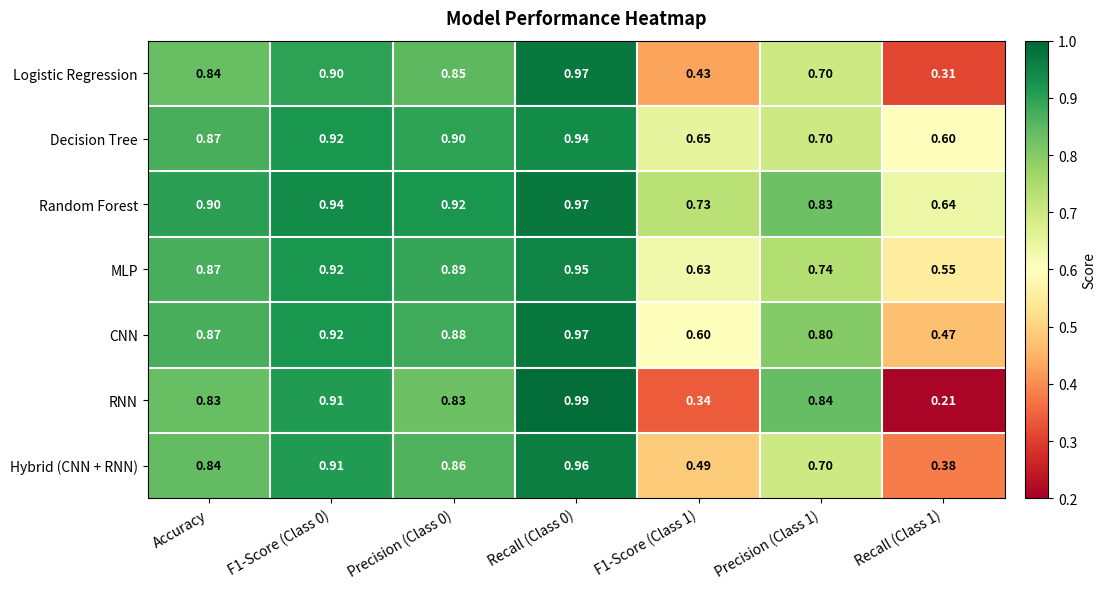

Which series changed the most between Recall (Class 0) and Recall (Class 1)?

RNN